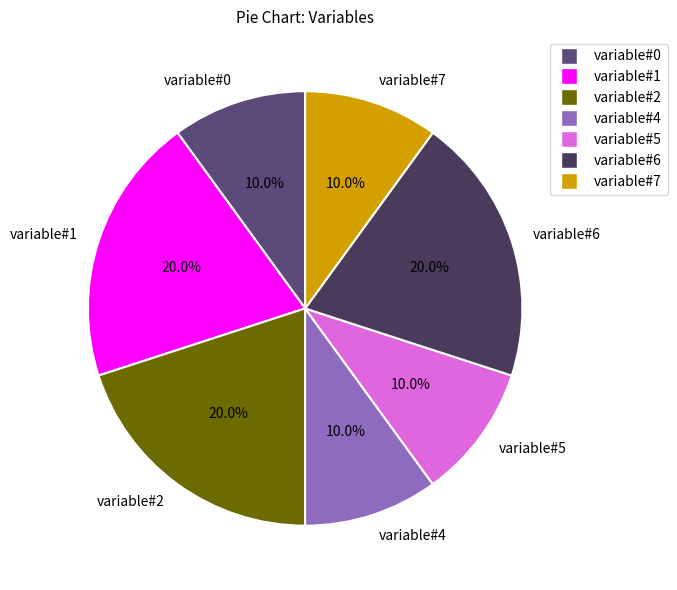

How many slices are in this pie chart?

7